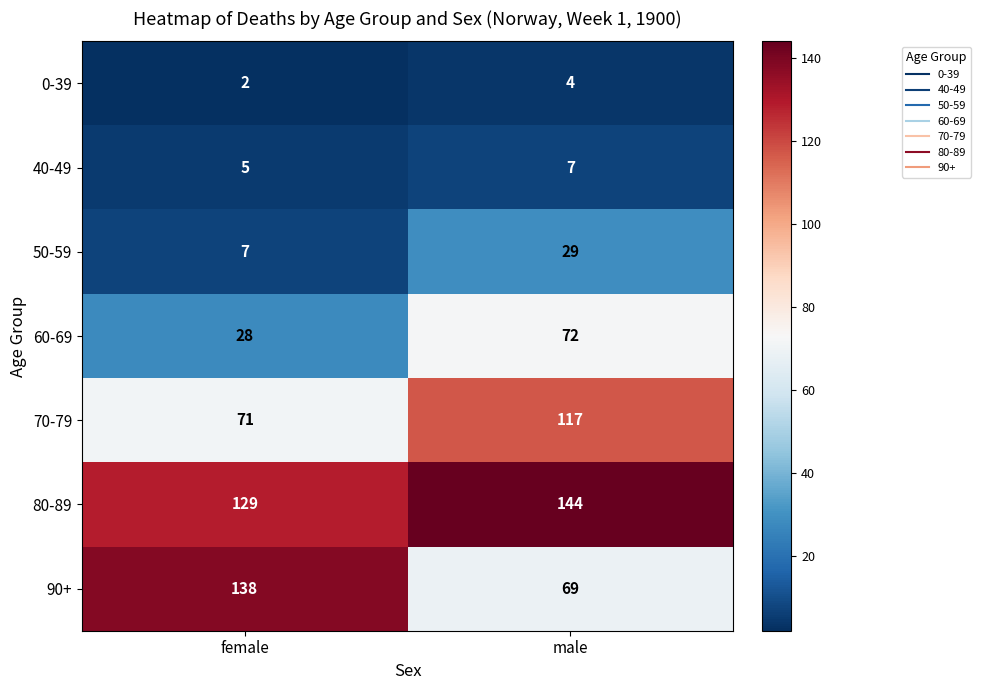

At which category does the chart reach its peak across all series?

male